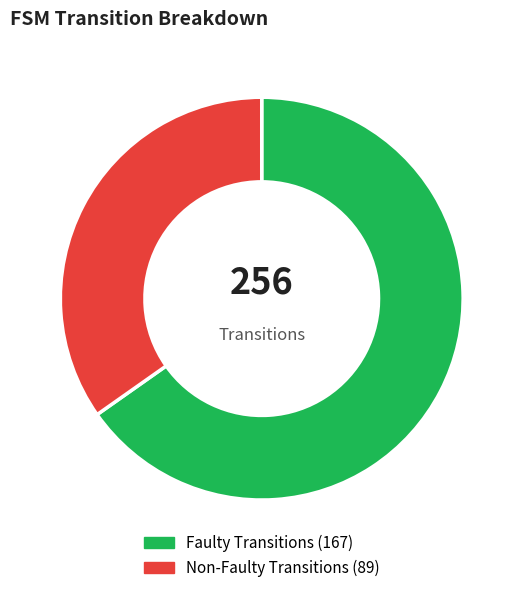

Does any single category account for the majority?

Yes